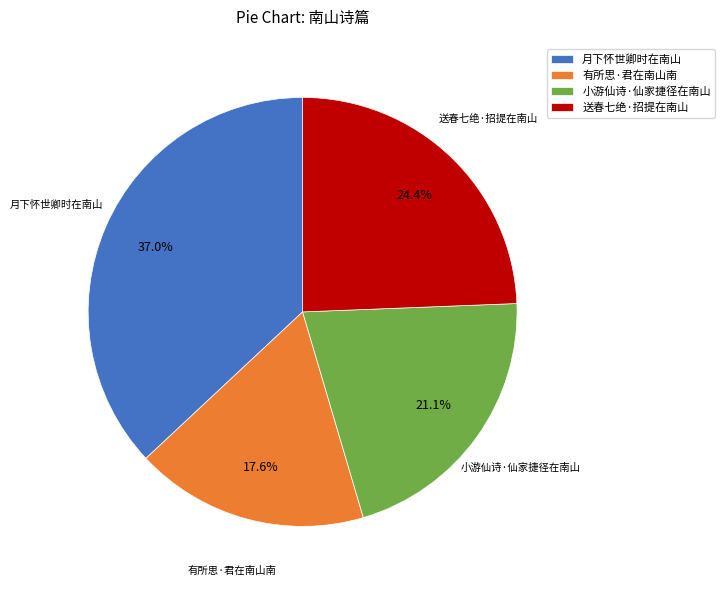

Which slice is the largest?

月下怀世卿时在南山